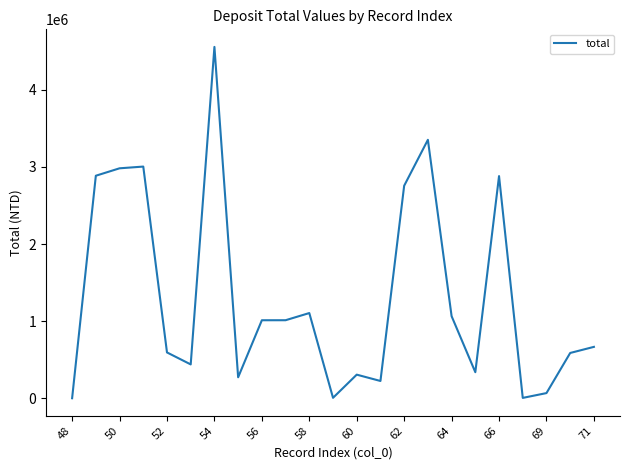

What is the greatest value displayed?

4552574